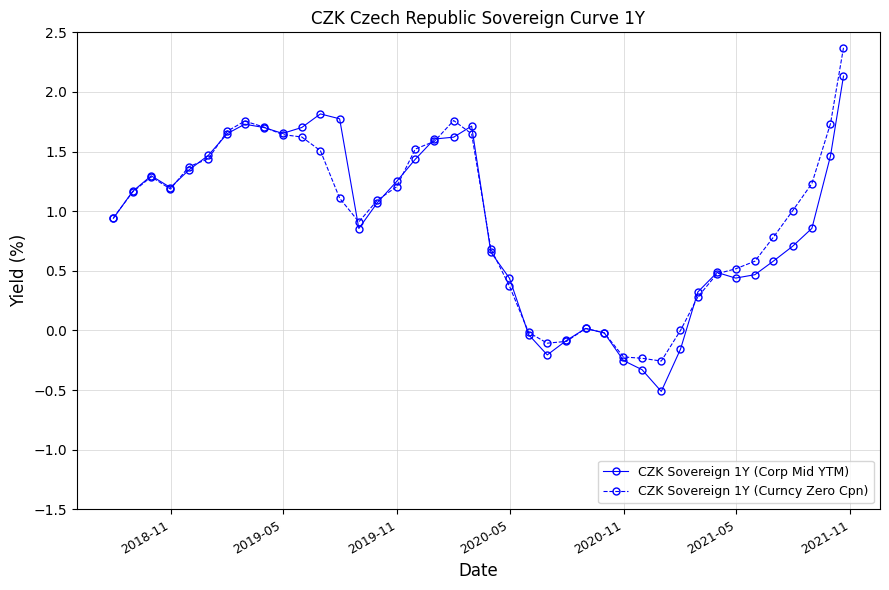

How many data points in CZK Sovereign 1Y (Corp Mid YTM) are less than 1?

20